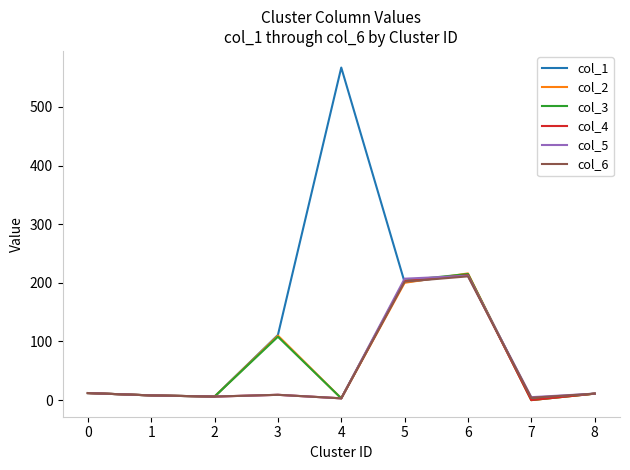

Is the value of col_6 at 7 greater than the value of col_1 at 6?

No